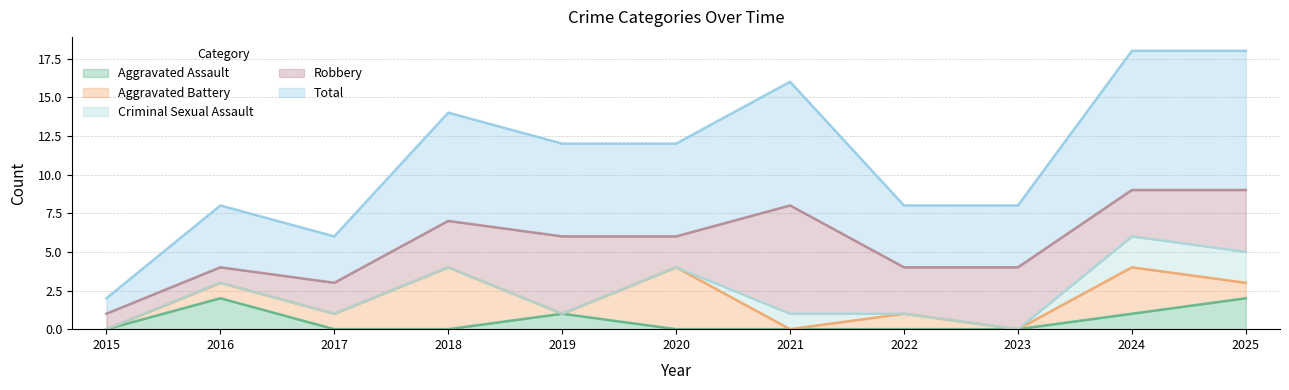

After their last crossing, which series has the higher values: Aggravated Battery or Robbery?

Robbery